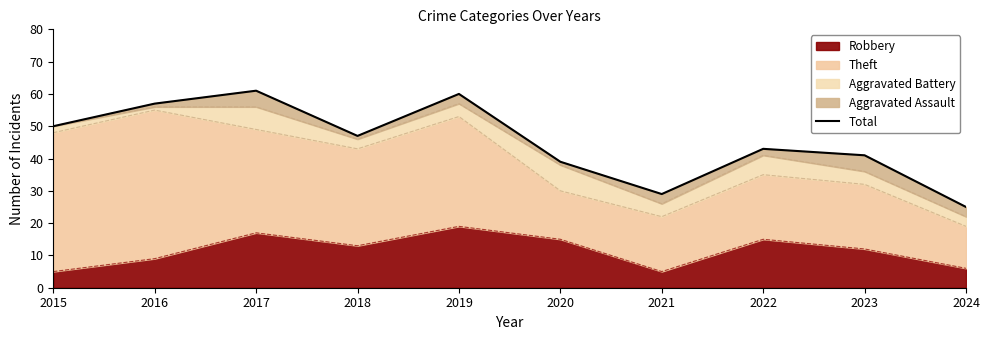

Where is the first local maximum?

2017